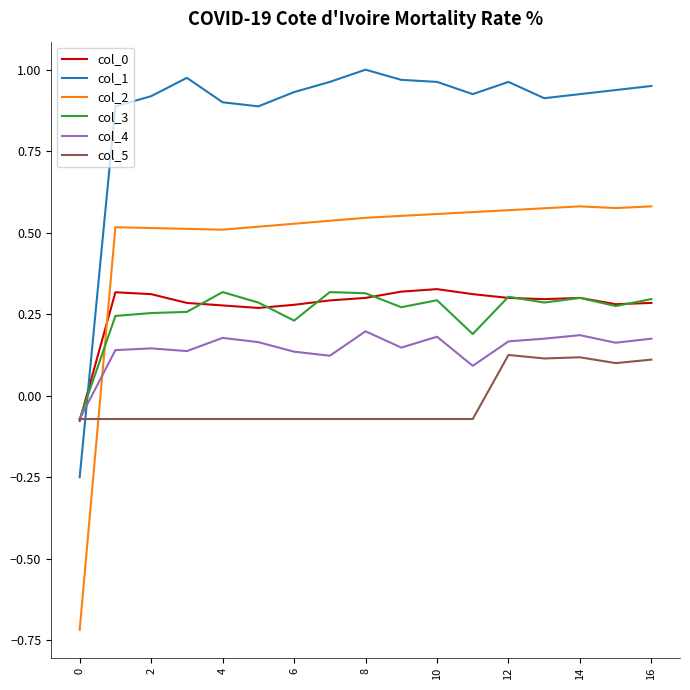

Which series has the largest total across all categories?

col_1